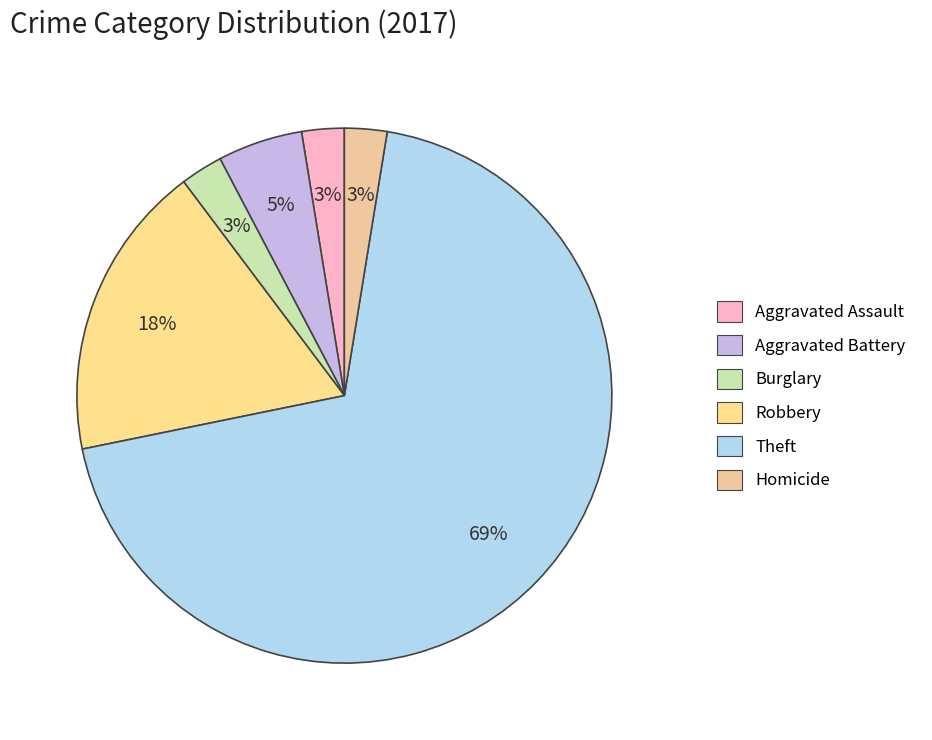

Between Robbery and Aggravated Battery, which is larger?

Robbery